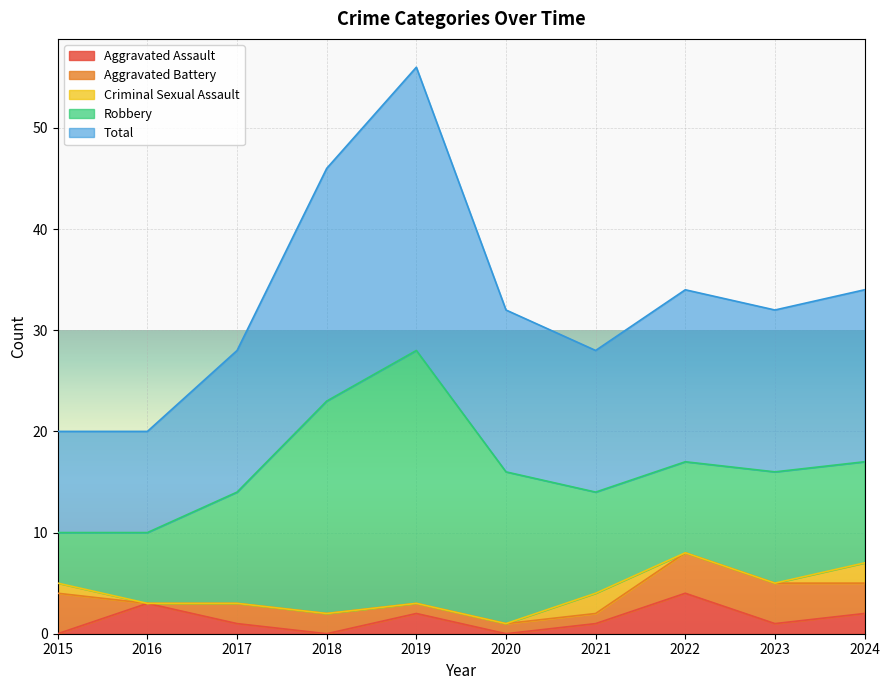

At which label does Total first exceed 16?

2018